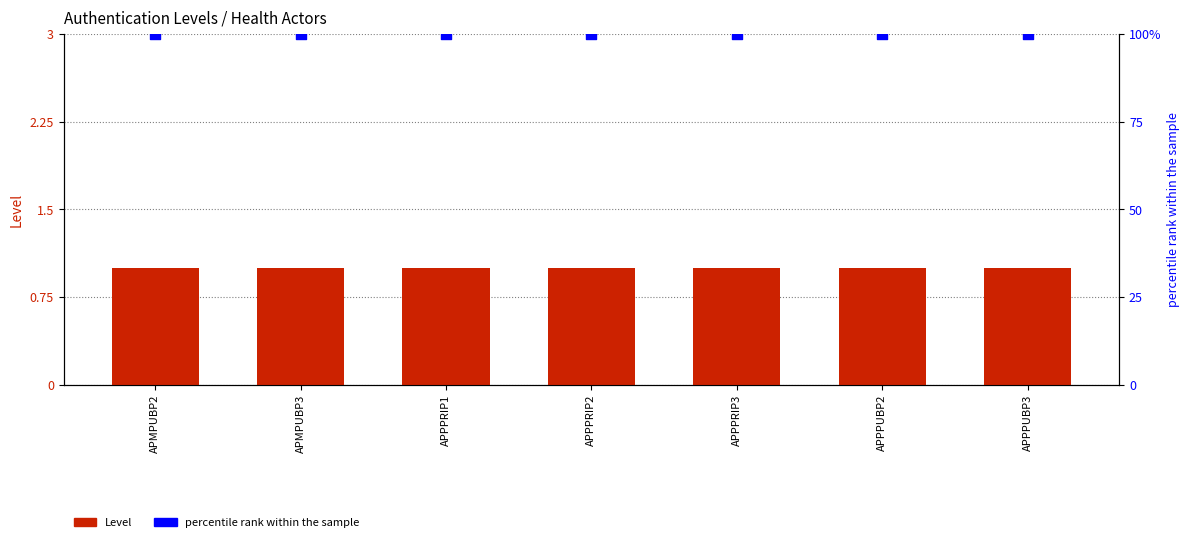

Which series has the largest total across all categories?

percentile rank within the sample